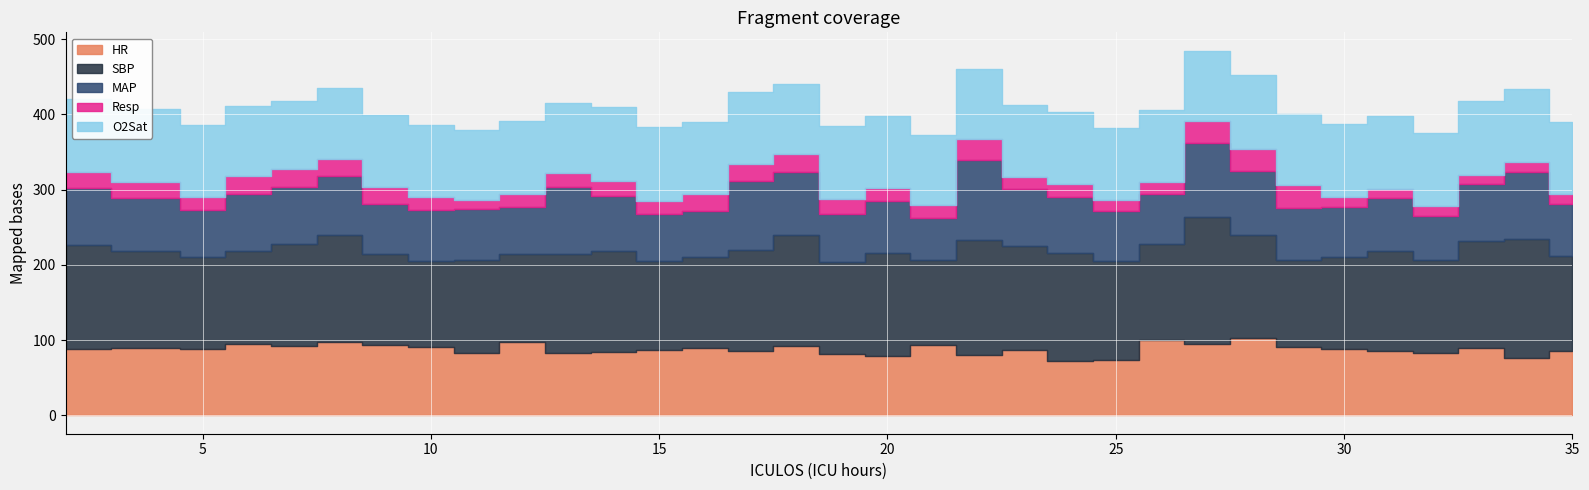

Where is the first local minimum for O2Sat?

7